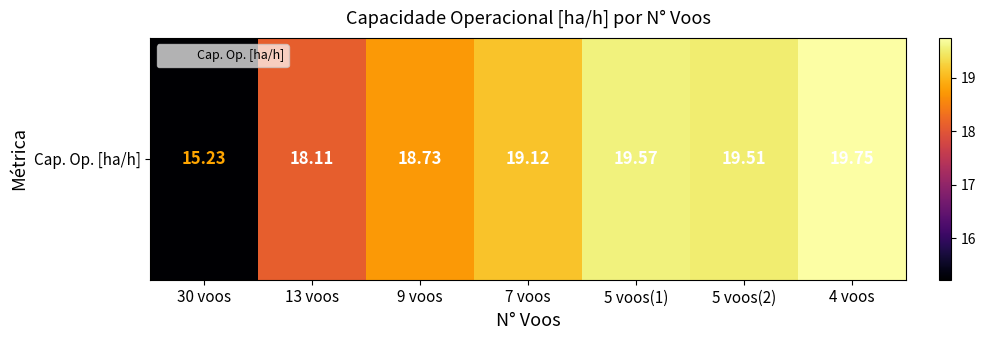

Count the number of values greater than 19.

4